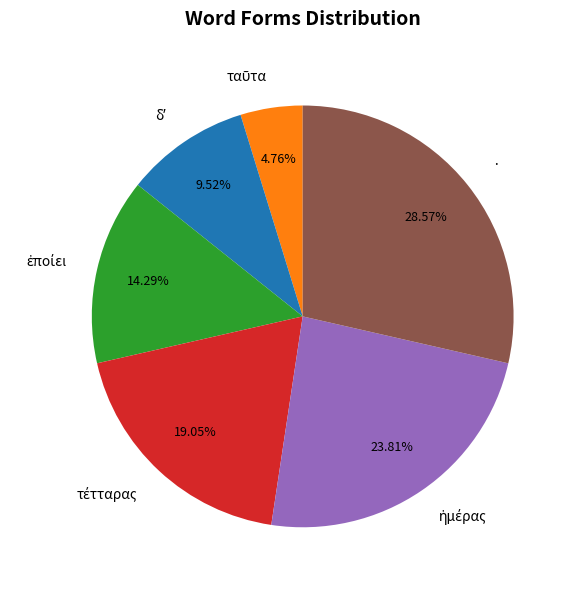

Is there any slice that represents more than half of the pie?

No